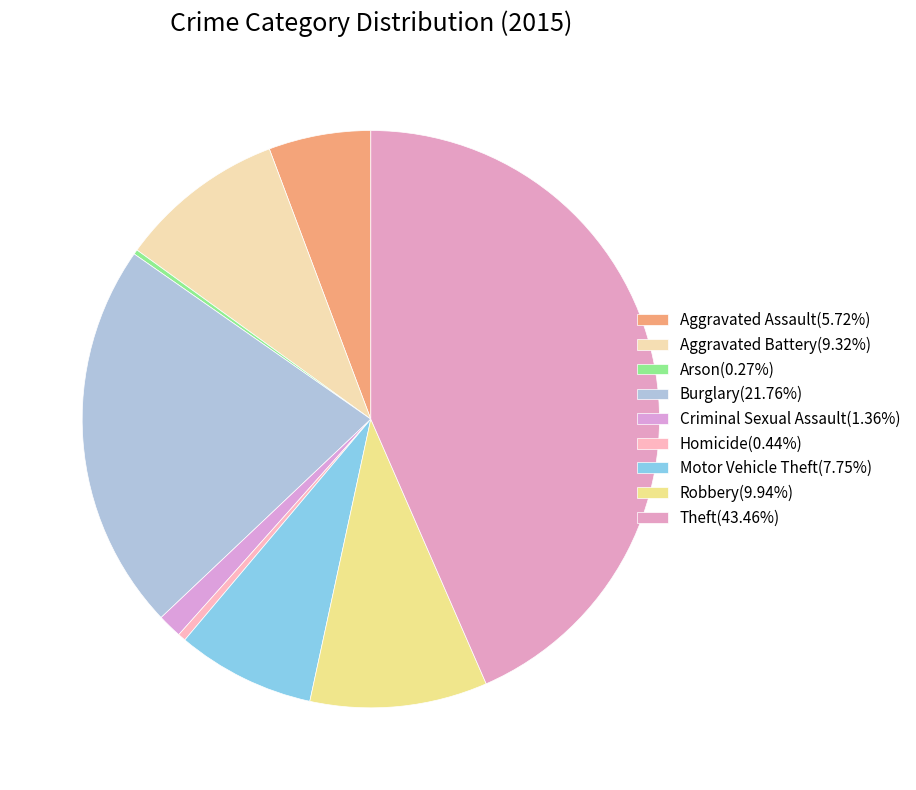

Does any single category account for the majority?

No